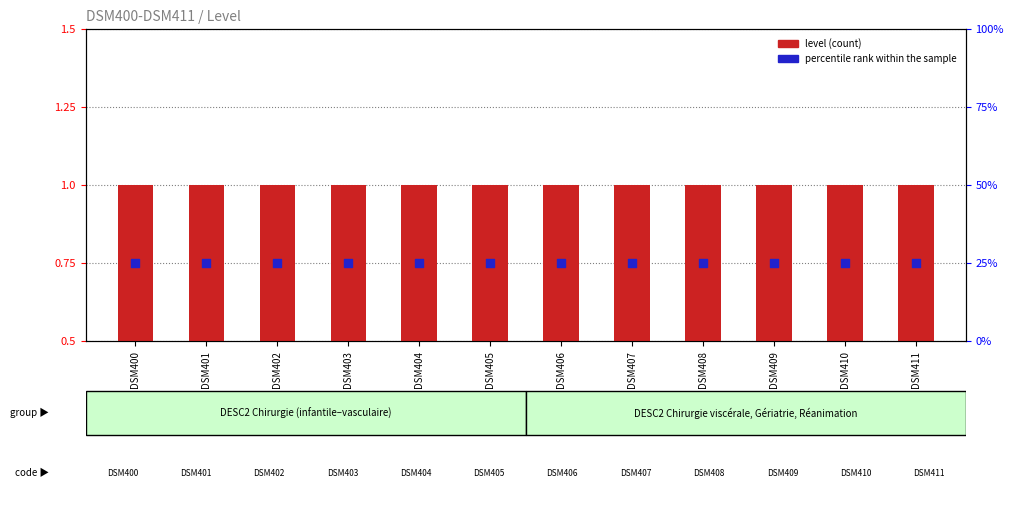

Is the value of percentile rank within the sample at DSM407 greater than the value of level (count) at DSM403?

Yes